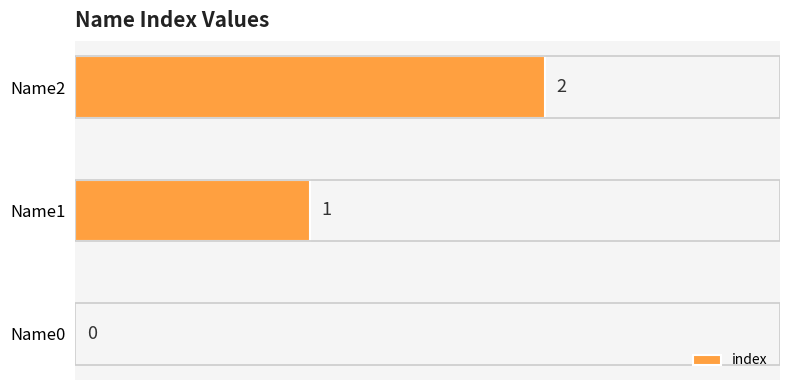

True or false: the data shows 2 at Name2.

True